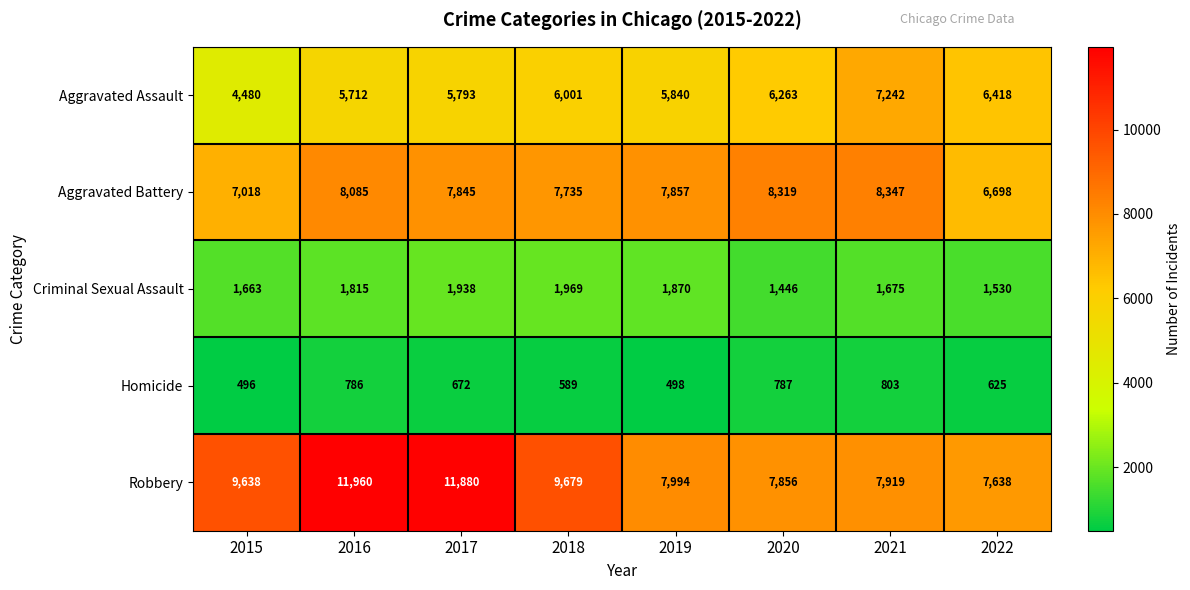

What is the sum of the Robbery values at 2022 and 2020?

15494